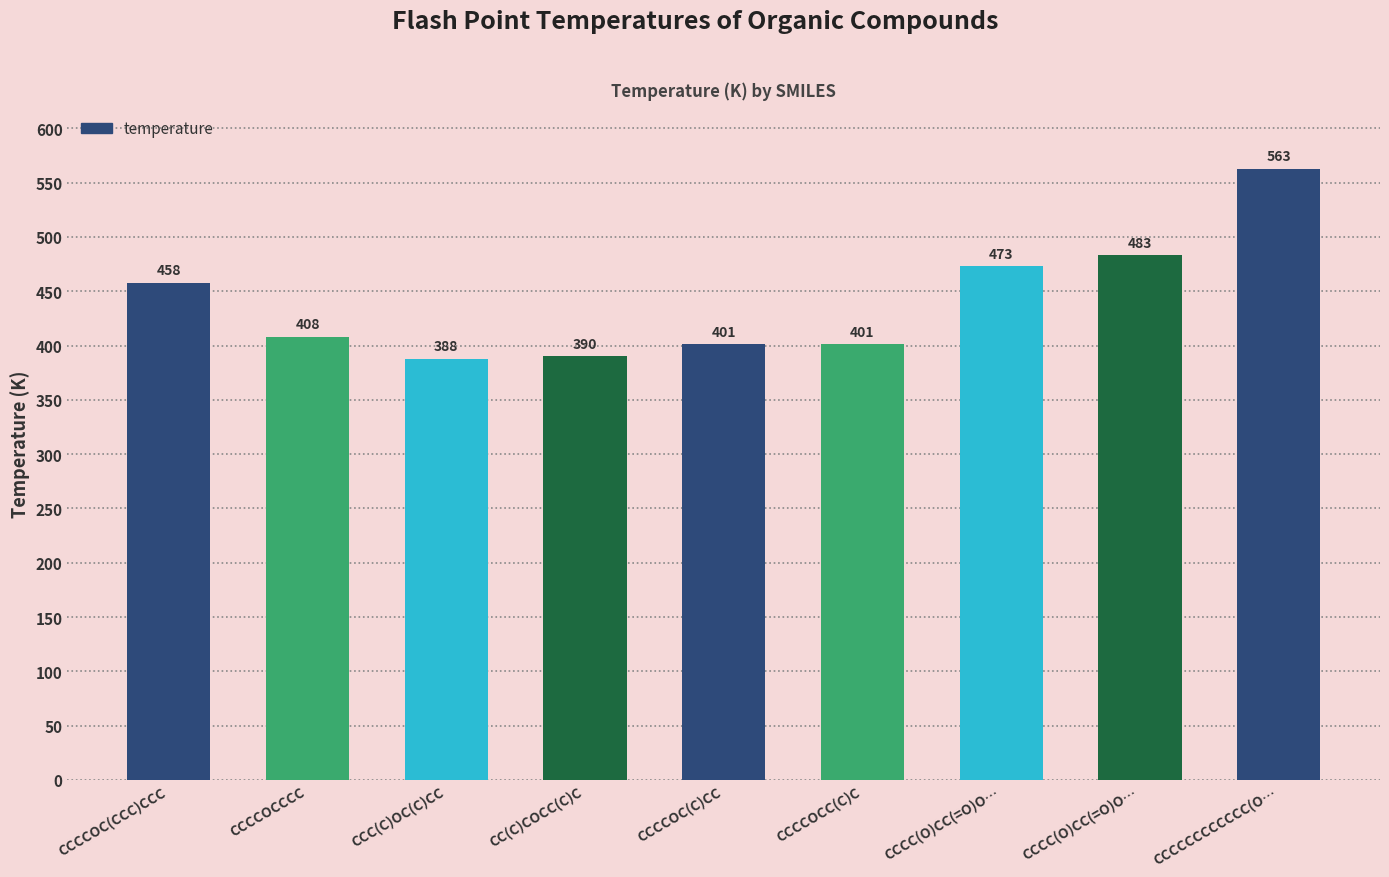

What is the sum of the values at CCCC(O)CC(=O)O… and CCCC(O)CC(=O)O…?

956